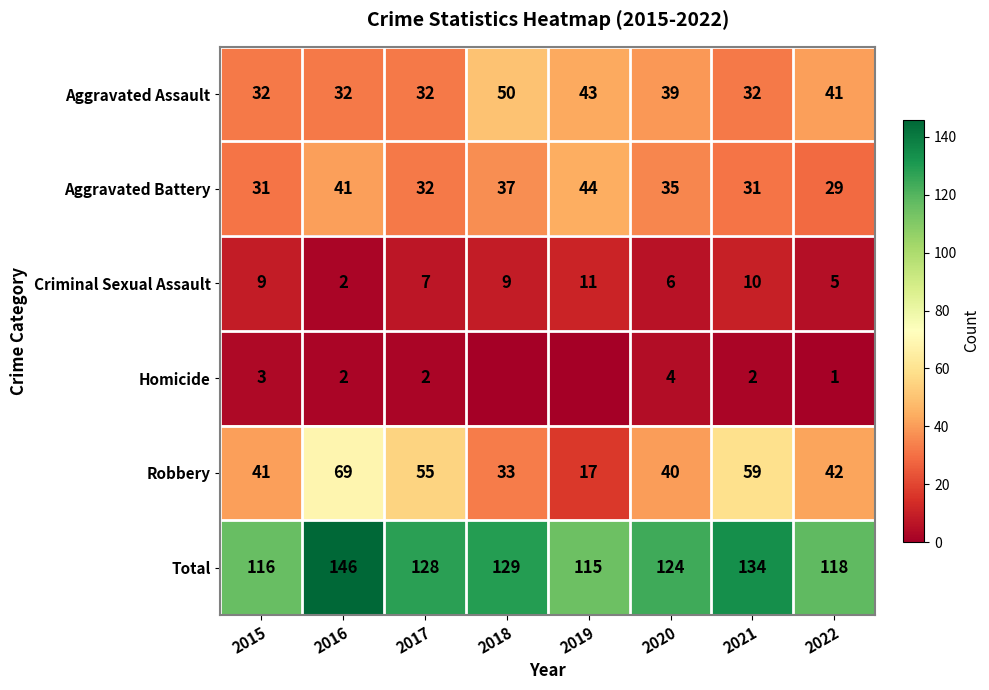

The Criminal Sexual Assault series shows 0 at 2016. True or false?

False